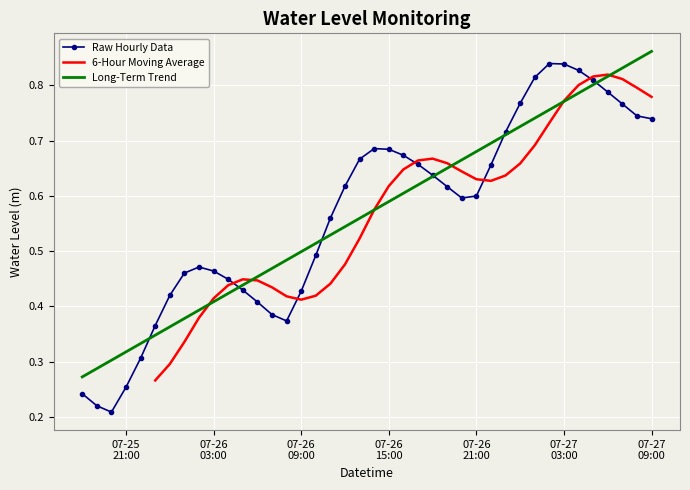

Is it true that the value at 2024-07-26 08:00:00 is 0.1?

False